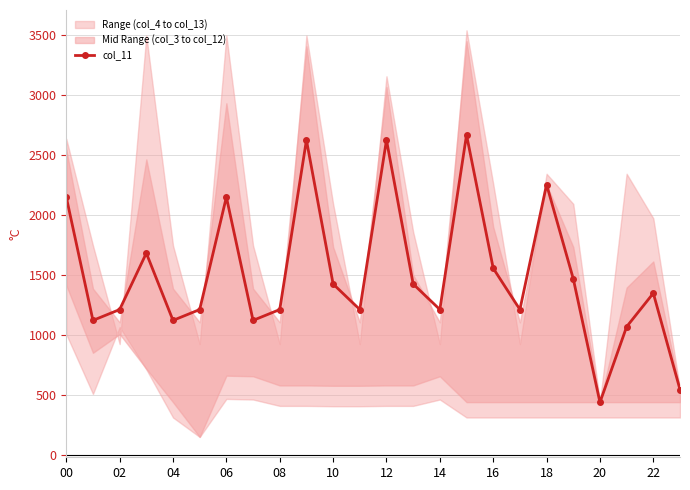

What is the difference between the maximum and minimum values?

2231.5